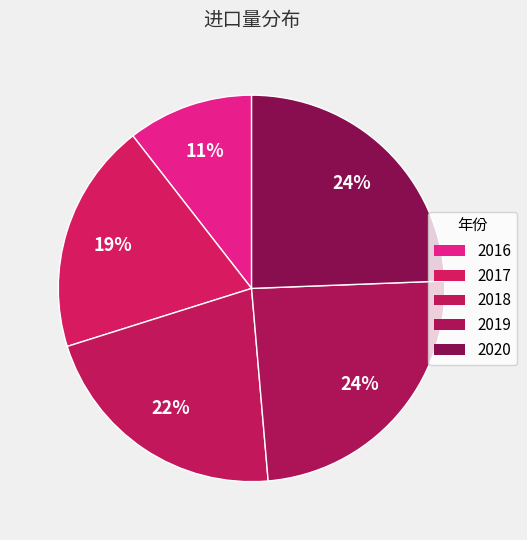

Combined, what portion of the pie is 2020 and 2016?

34.9%